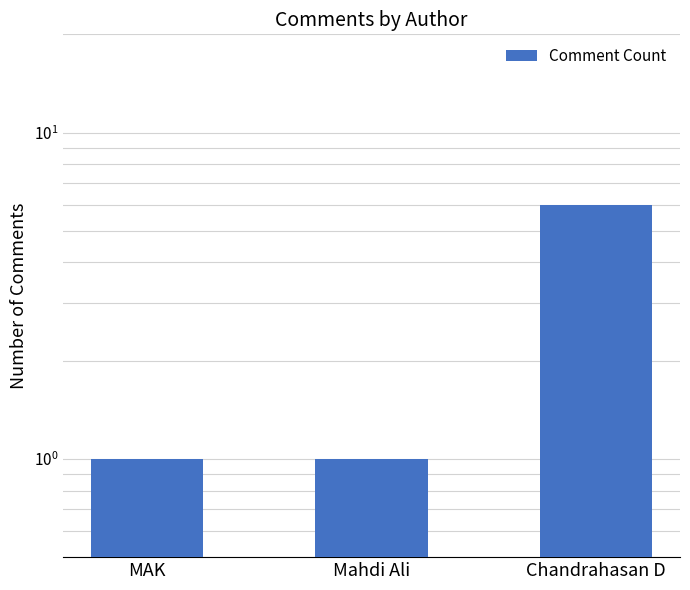

Reading left to right, extract all data points from this chart.

MAK=1	Mahdi Ali=1	Chandrahasan D=6